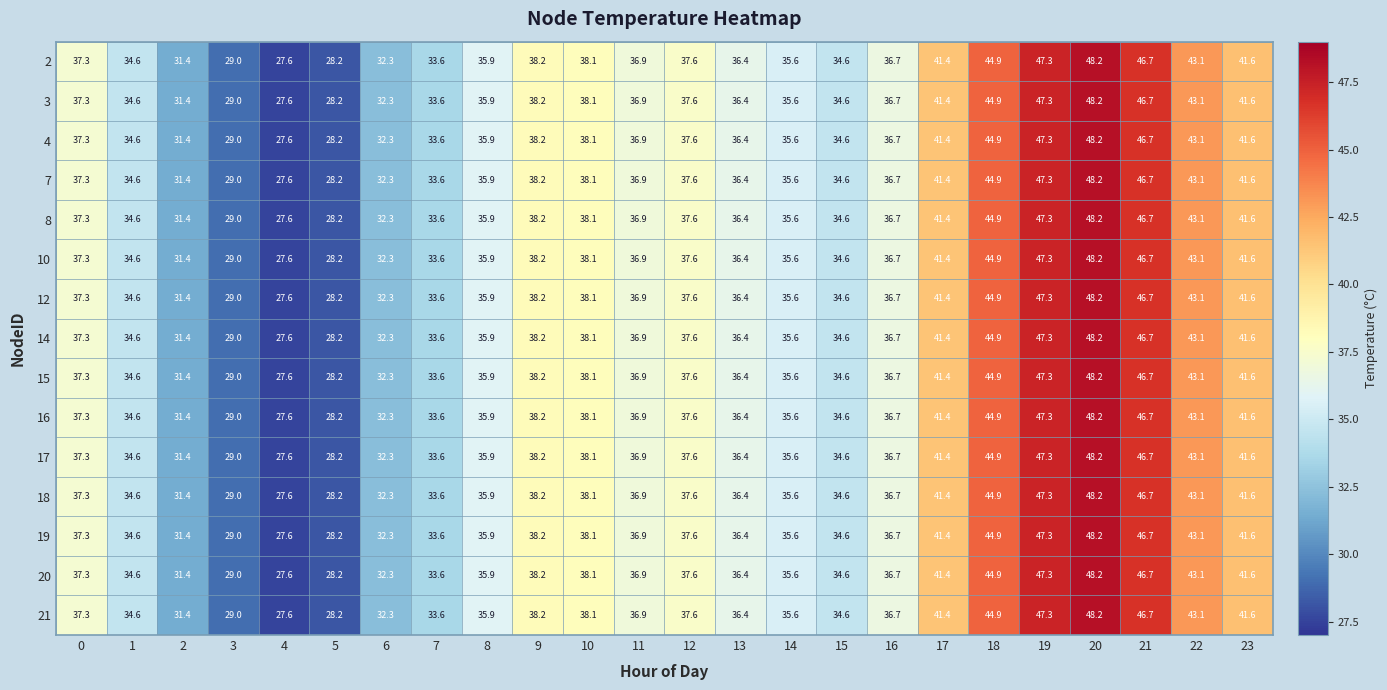

What is the difference between the second highest and minimum values in the 8 series?

19.7